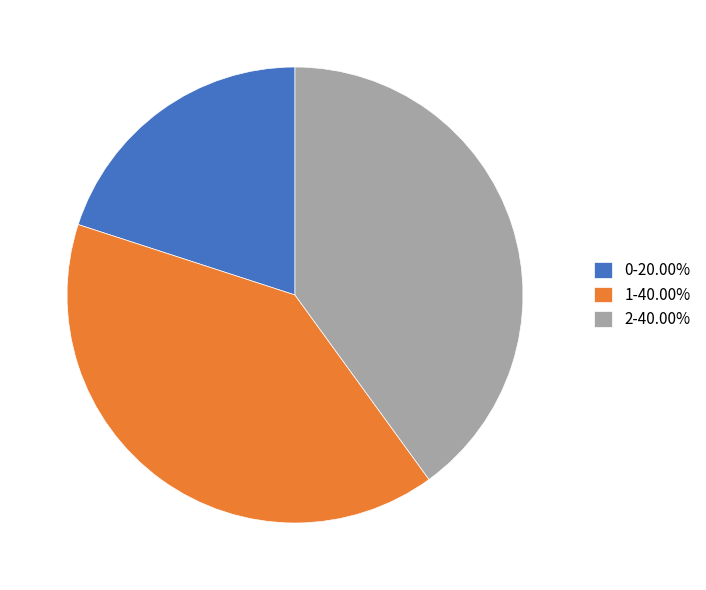

Is the sum of 2-40.00% and 1-40.00% greater than half?

Yes